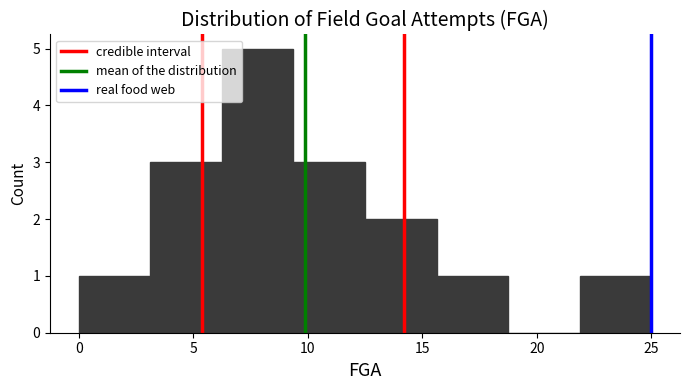

How tall is the bar that spans 0.0 to 3.0 on the x-axis? Neither the bar edges nor the heights are printed on the chart, so give them approximately, as read against the axes.

1